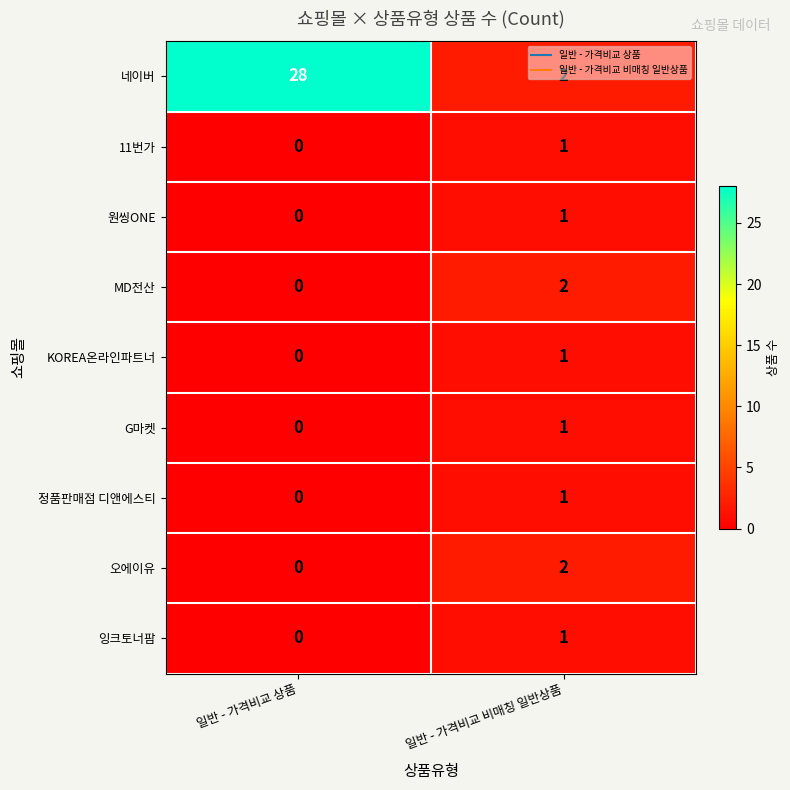

Rank the categories by 11번가 value from highest to lowest.

일반 - 가격비교 비매칭 일반상품, 일반 - 가격비교 상품